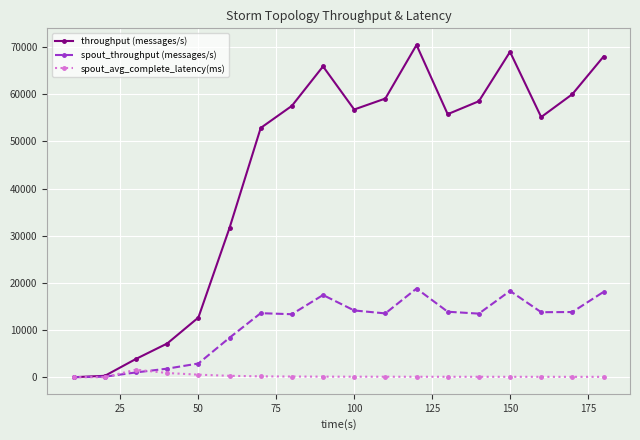

What is the highest value of the spout_avg_complete_latency(ms) series?

1594.1